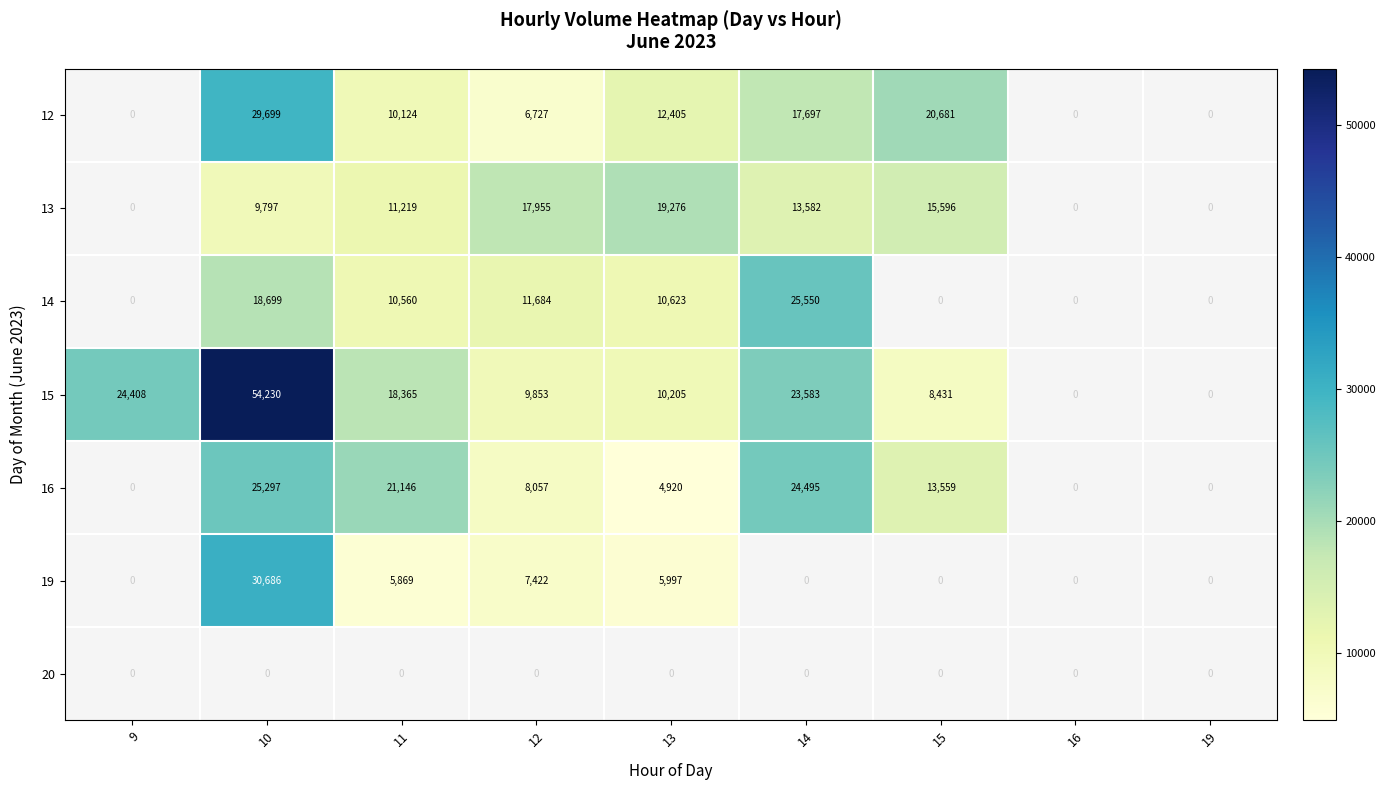

What is the maximum value shown in the chart?

54230.0